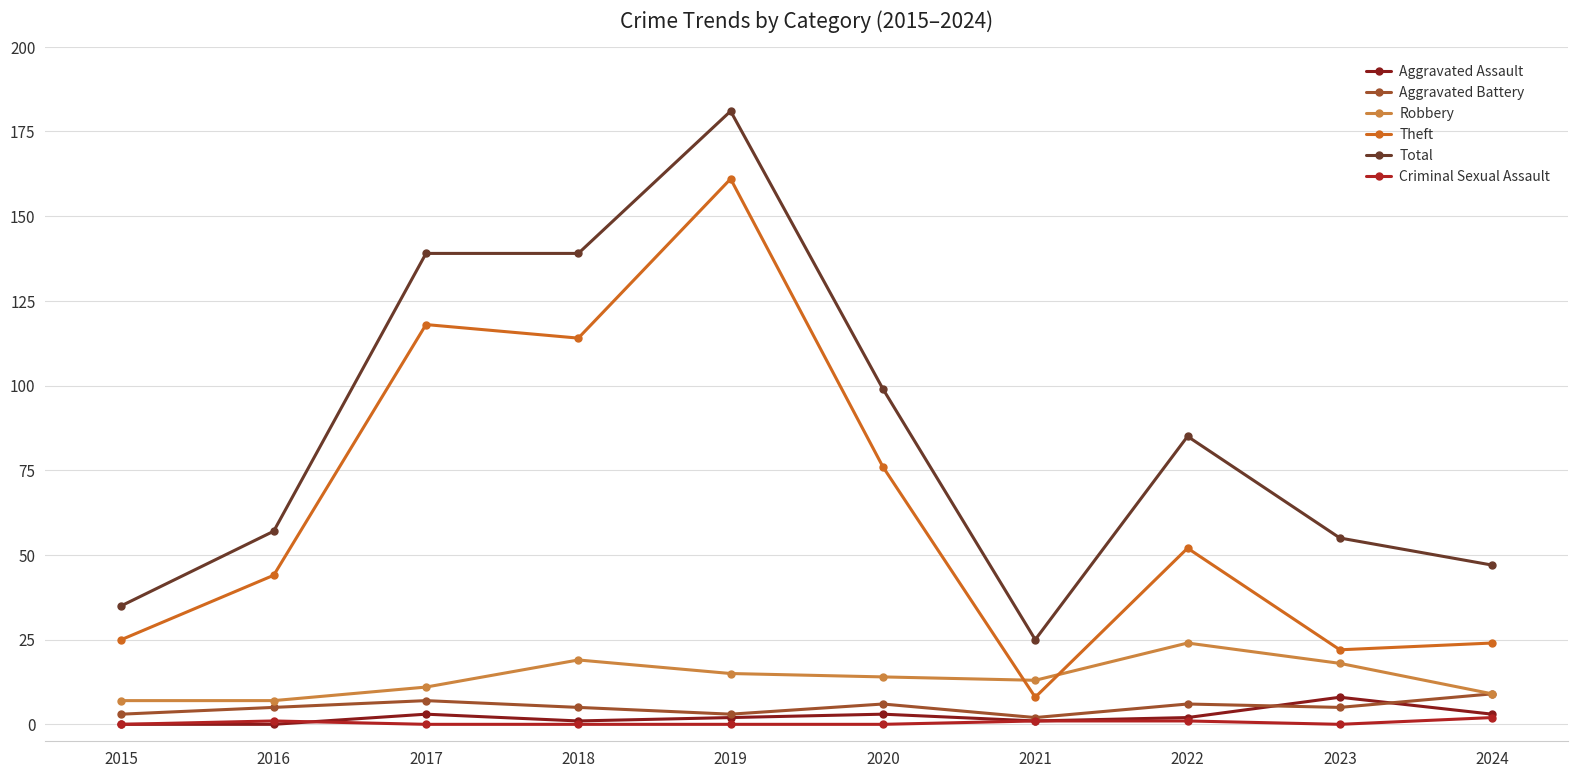

Is it true that Robbery equals 14 at 2020?

True